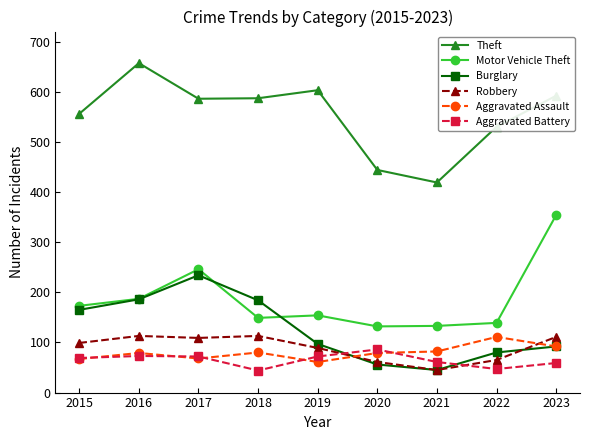

At which label does Theft reach its peak?

2016